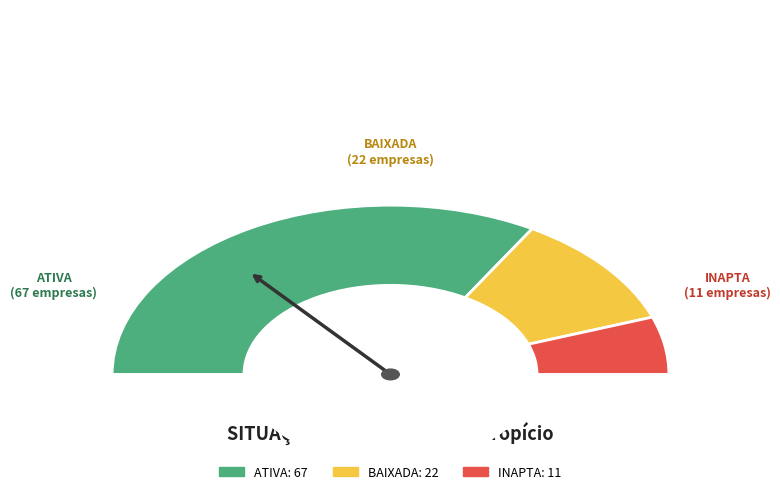

Which has a higher value, INAPTA or ATIVA?

ATIVA